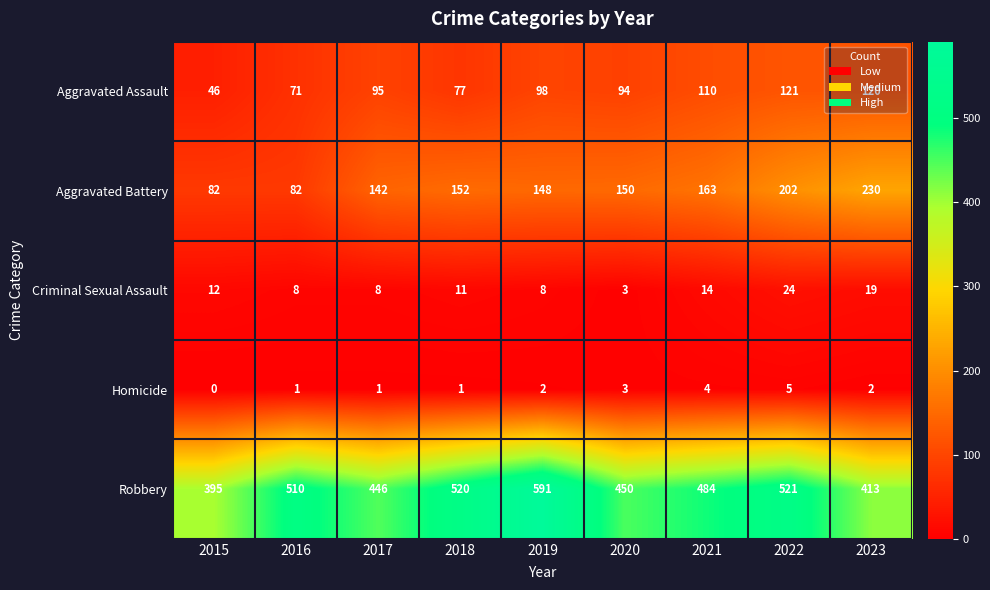

Which series has the largest range (max minus min)?

Robbery